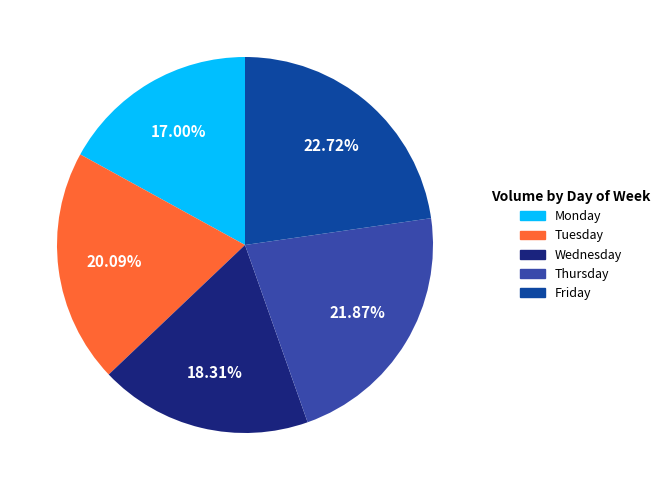

To the nearest percent, what is the average slice percentage?

20%